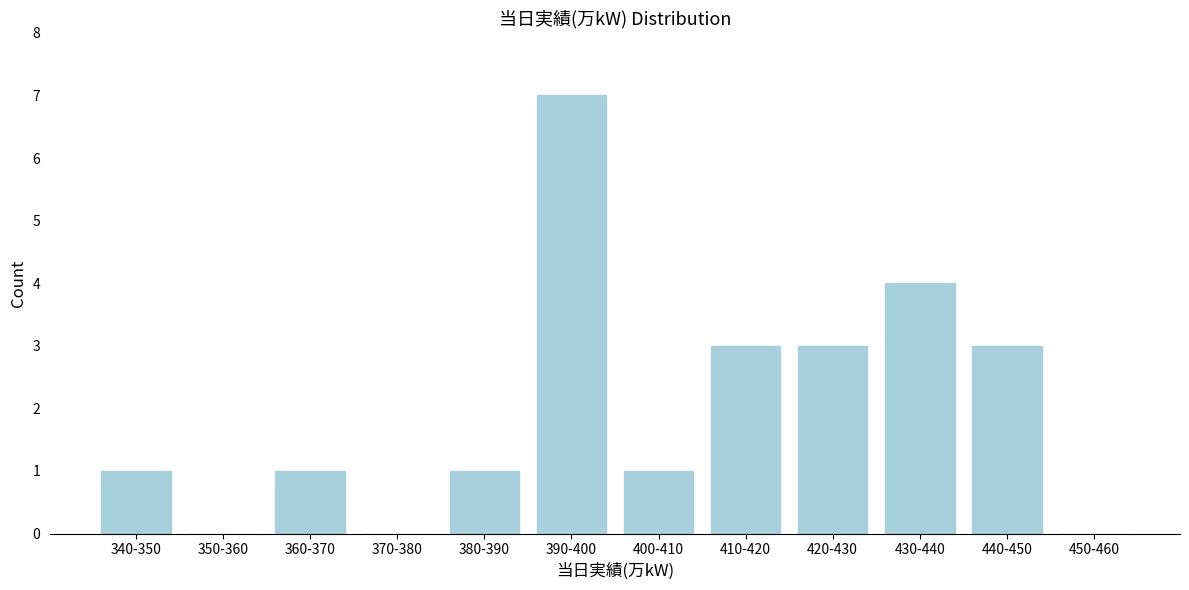

Reading left to right, what are all the values shown in this chart?

340-350=1	350-360=0	360-370=1	370-380=0	380-390=1	390-400=7	400-410=1	410-420=3	420-430=3	430-440=4	440-450=3	450-460=0